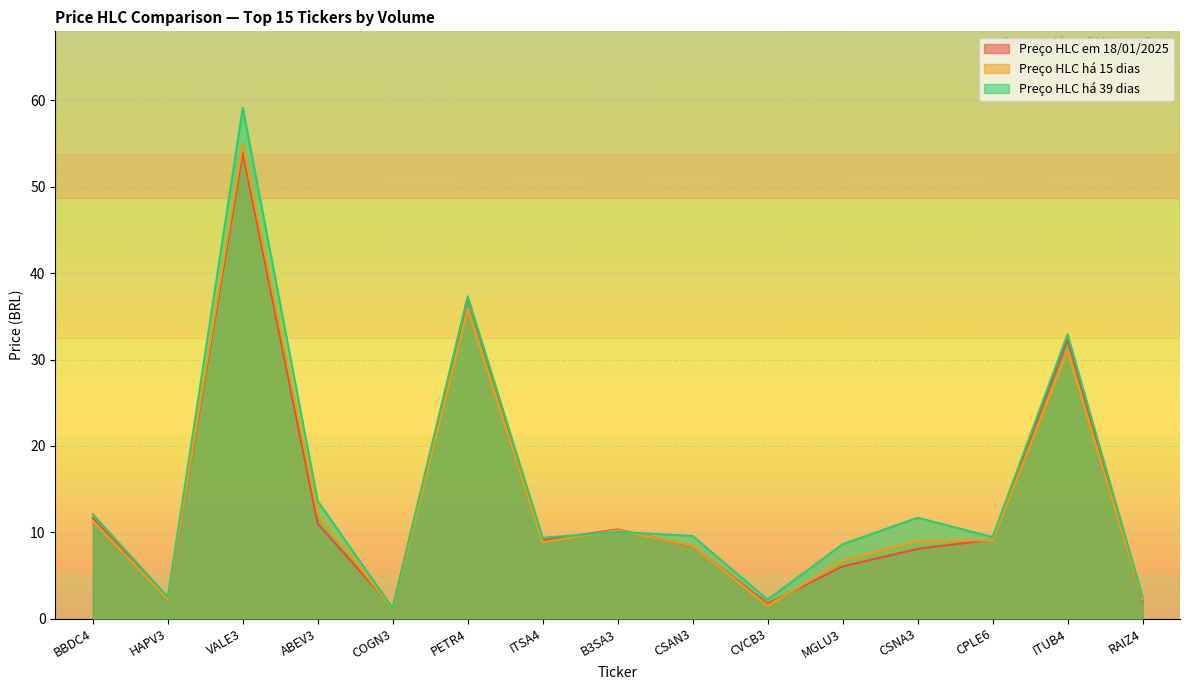

Where is the first local minimum for Preço HLC há 39 dias?

HAPV3